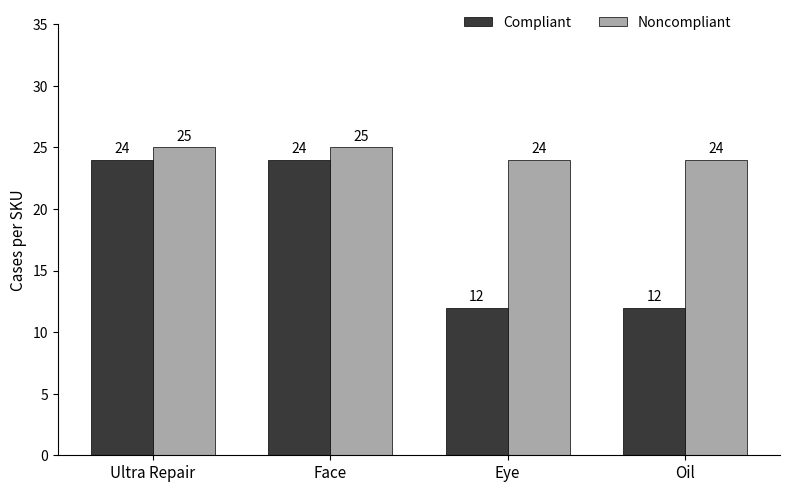

What is the label of the 2nd bar from the left?

Face